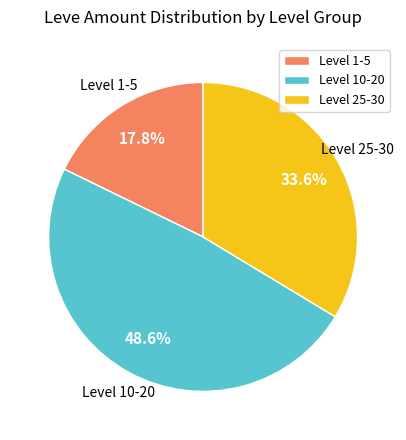

Count the number of slices in the pie.

3